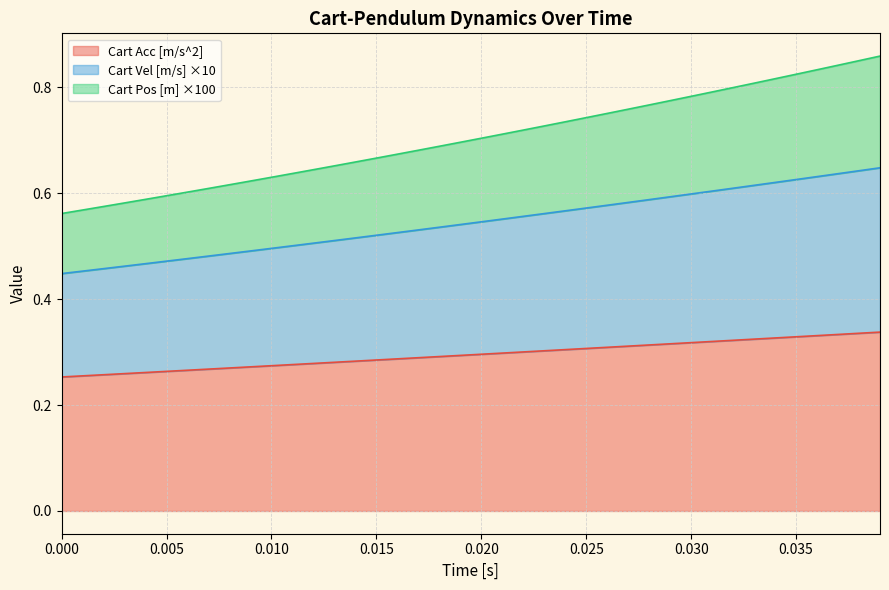

True or false: Cart Pos [m] and Cart Acc [m/s^2] cross at least once.

False